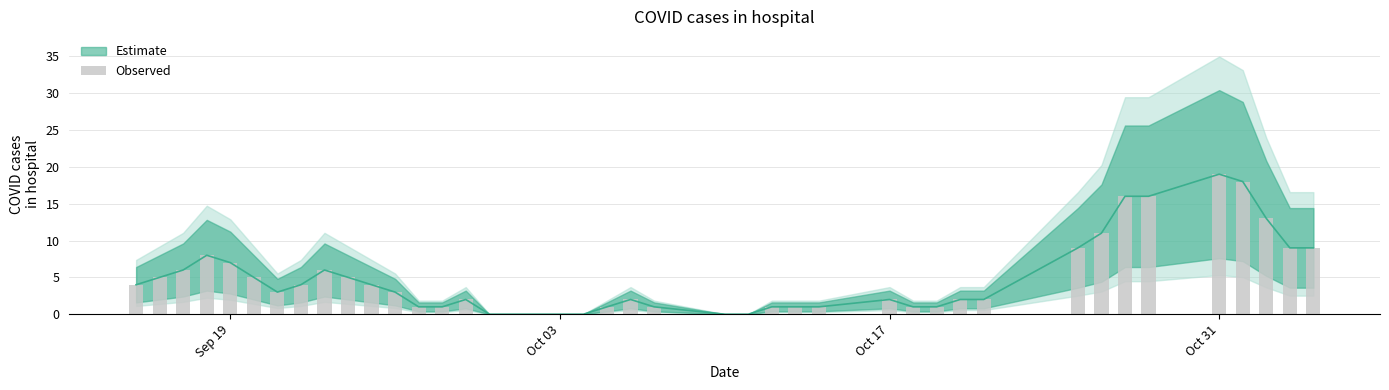

What is the value of the 15th bar from the left?

2